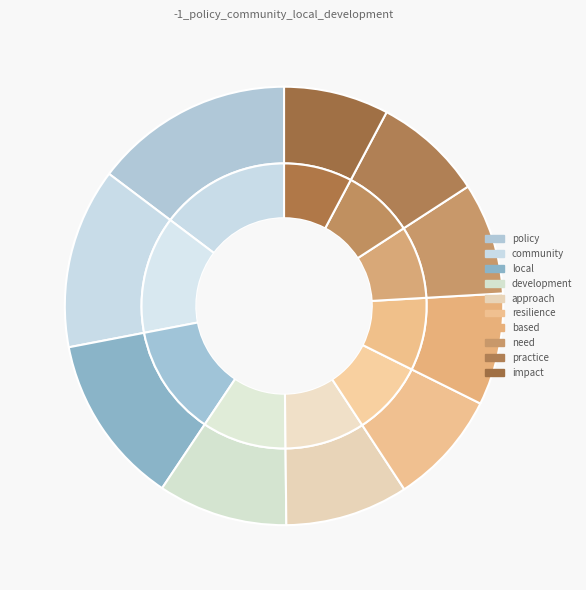

Combined, do development and need account for over 50%?

No